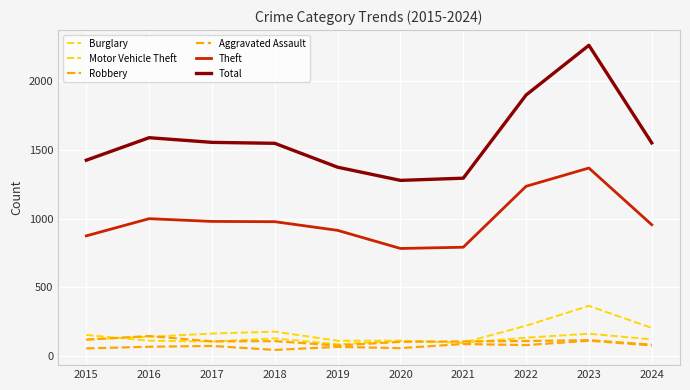

True or false: Robbery and Theft cross at least once.

False